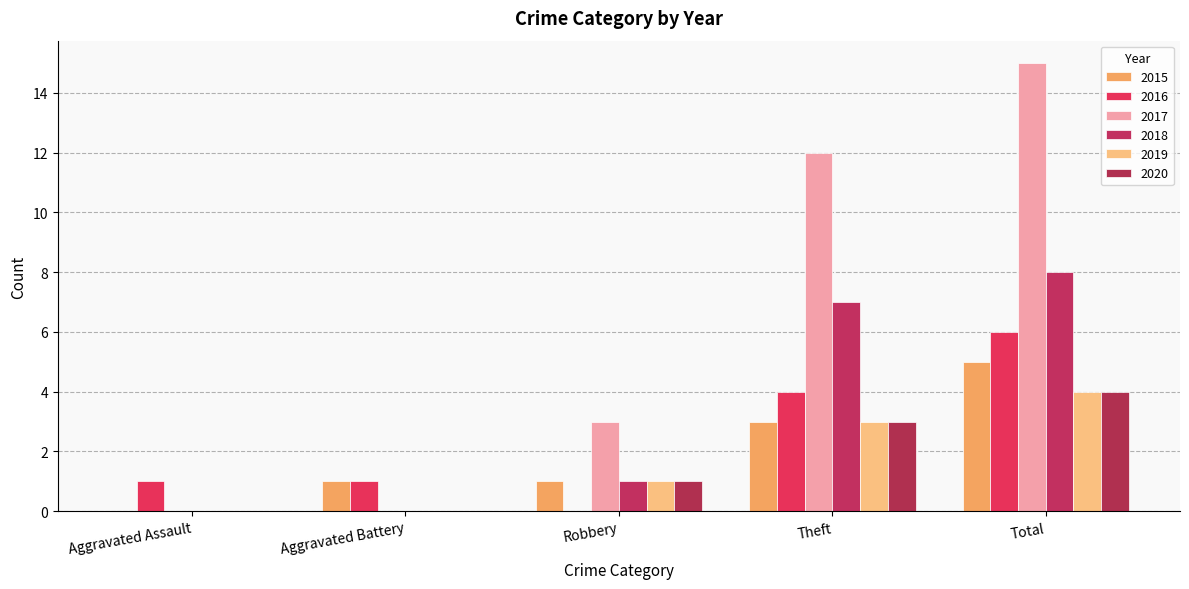

What is the sum of the 2015 values at Theft and Robbery?

4